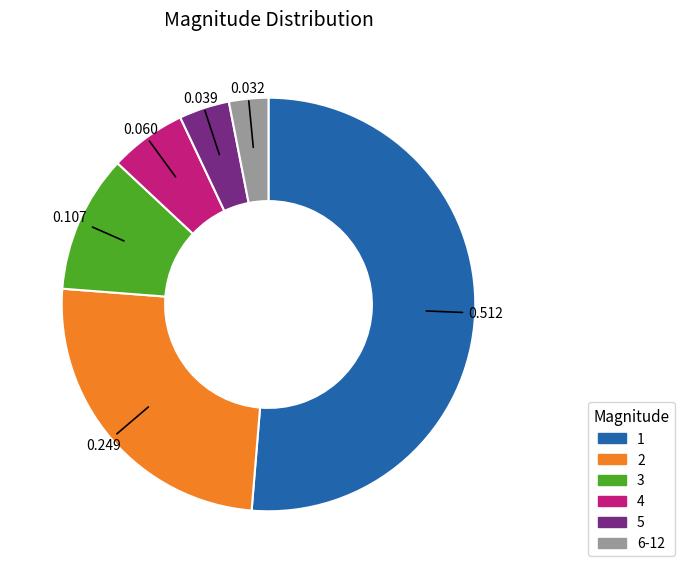

Combined, do 6-12 and 1 account for over 50%?

Yes